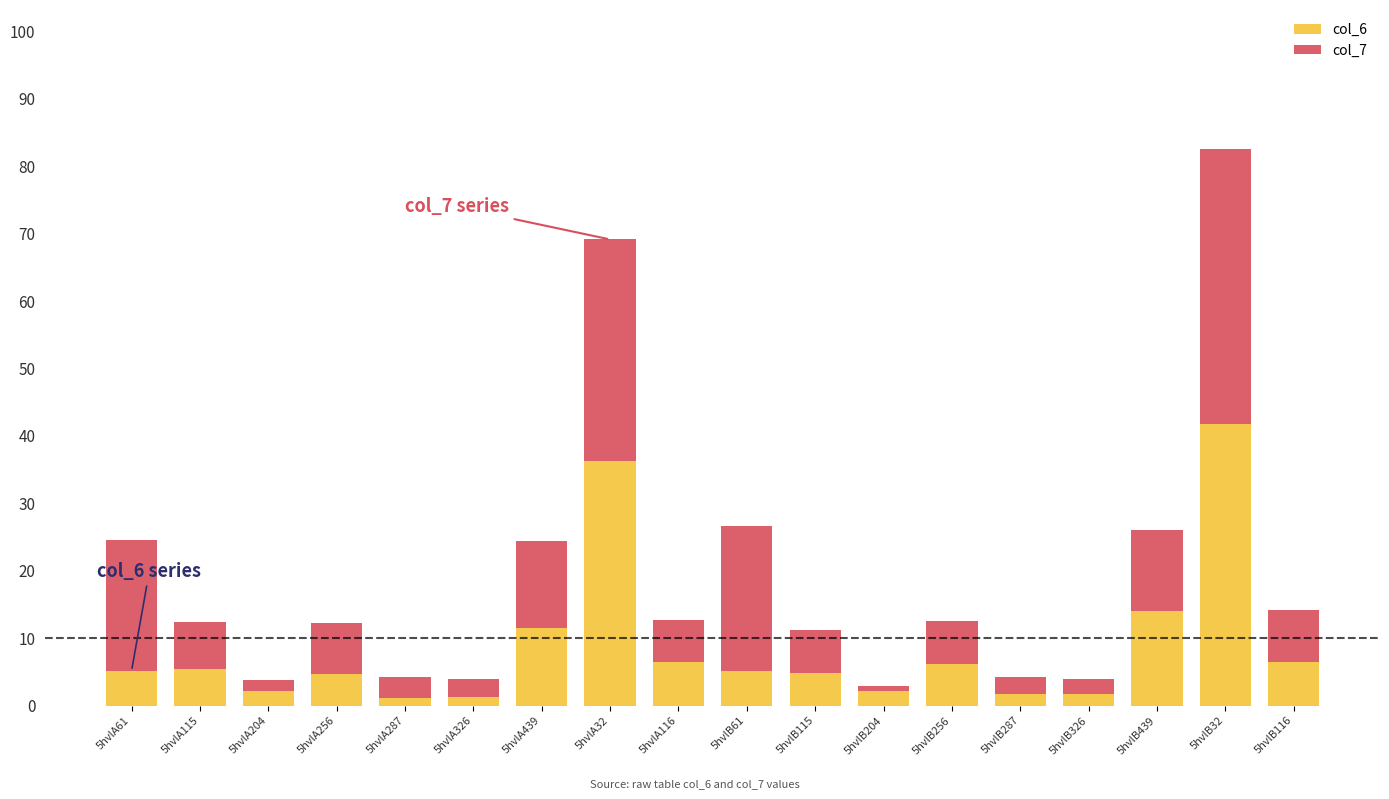

What is the total value across all series at 5hvlA32?

69.1